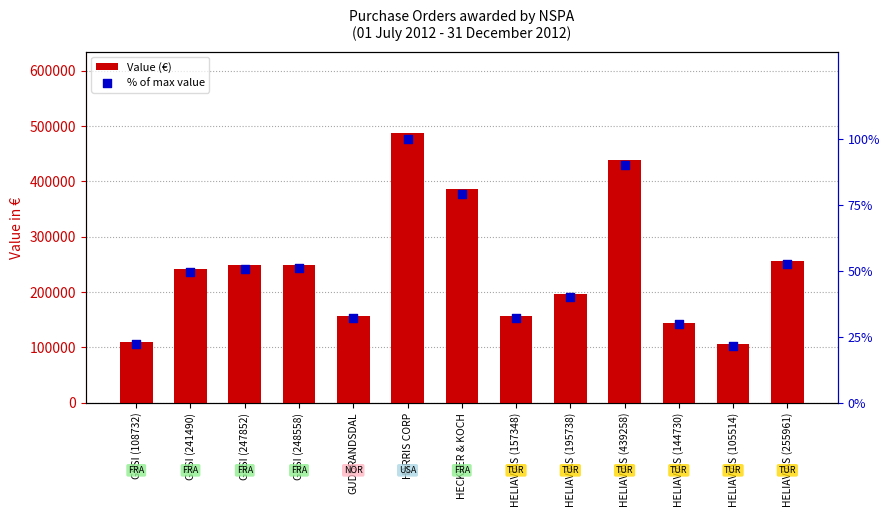

What is the total value across all series at HELIAVIAS (255961)?

256013.5